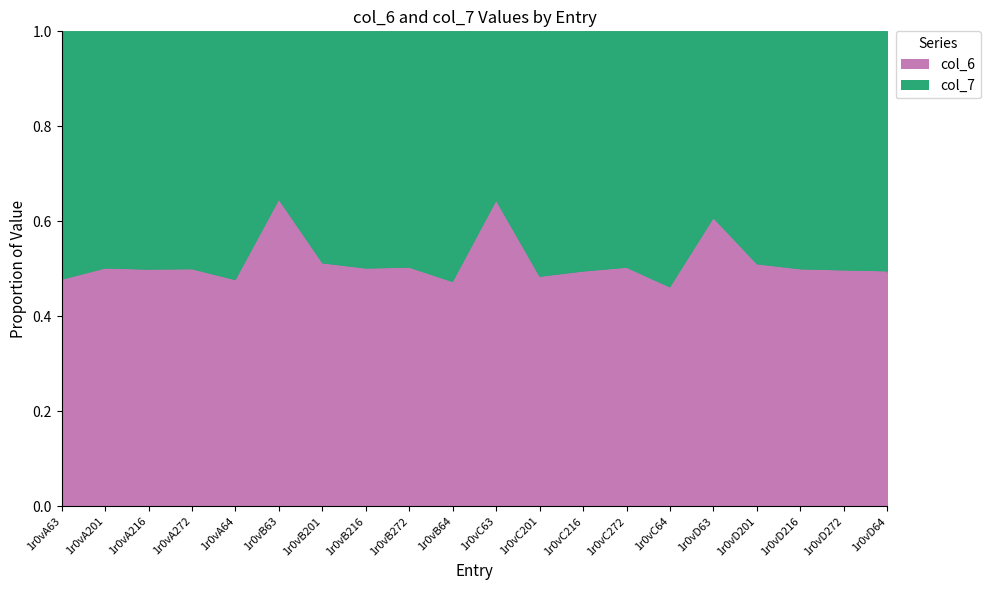

After their last crossing, which series has the higher values: col_7 or col_6?

col_7